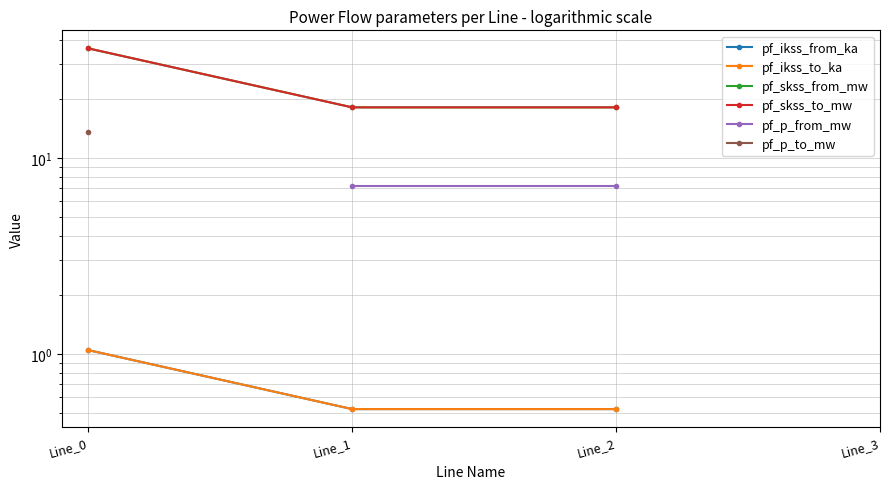

True or false: pf_ikss_from_ka has more than 2 points higher than both neighbors.

False